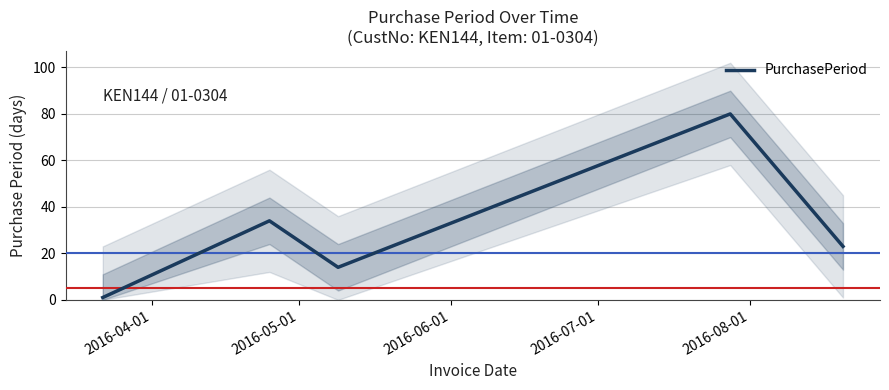

Count the values in the range 14 to 34.

3